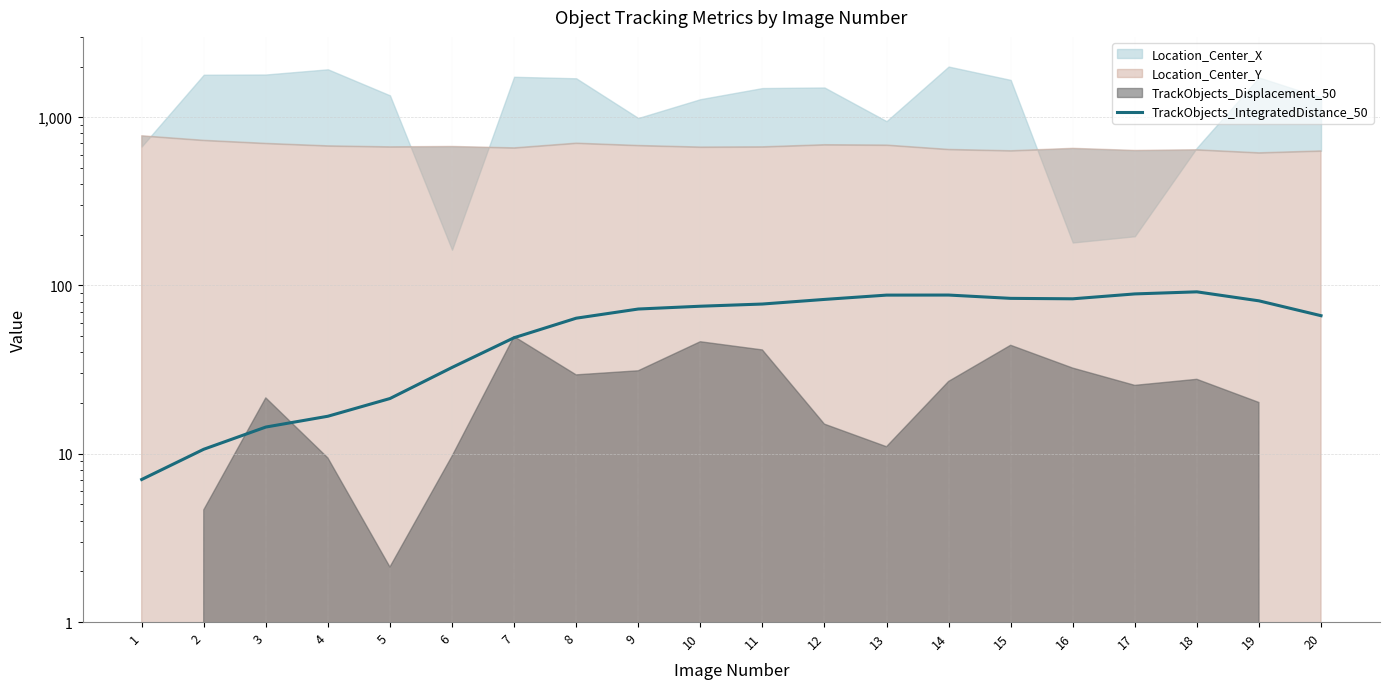

At which label is the value closest to 49?

7